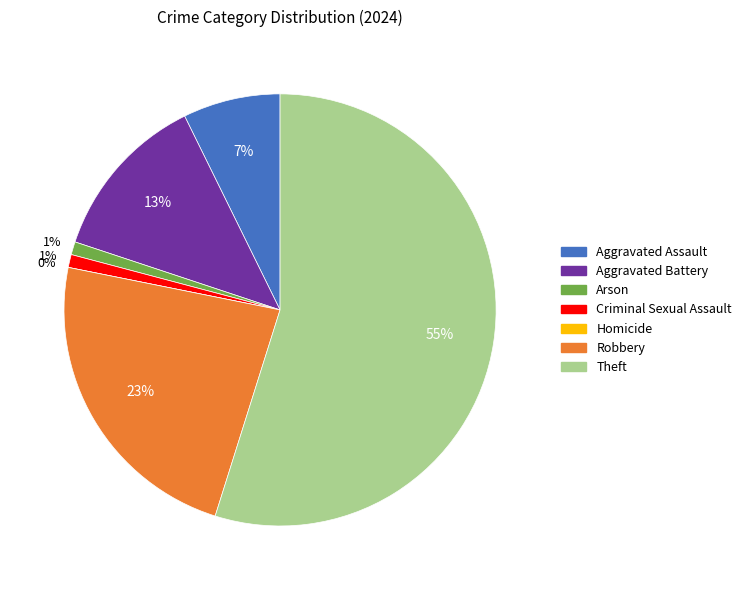

Which category has the smallest portion of the pie?

Homicide